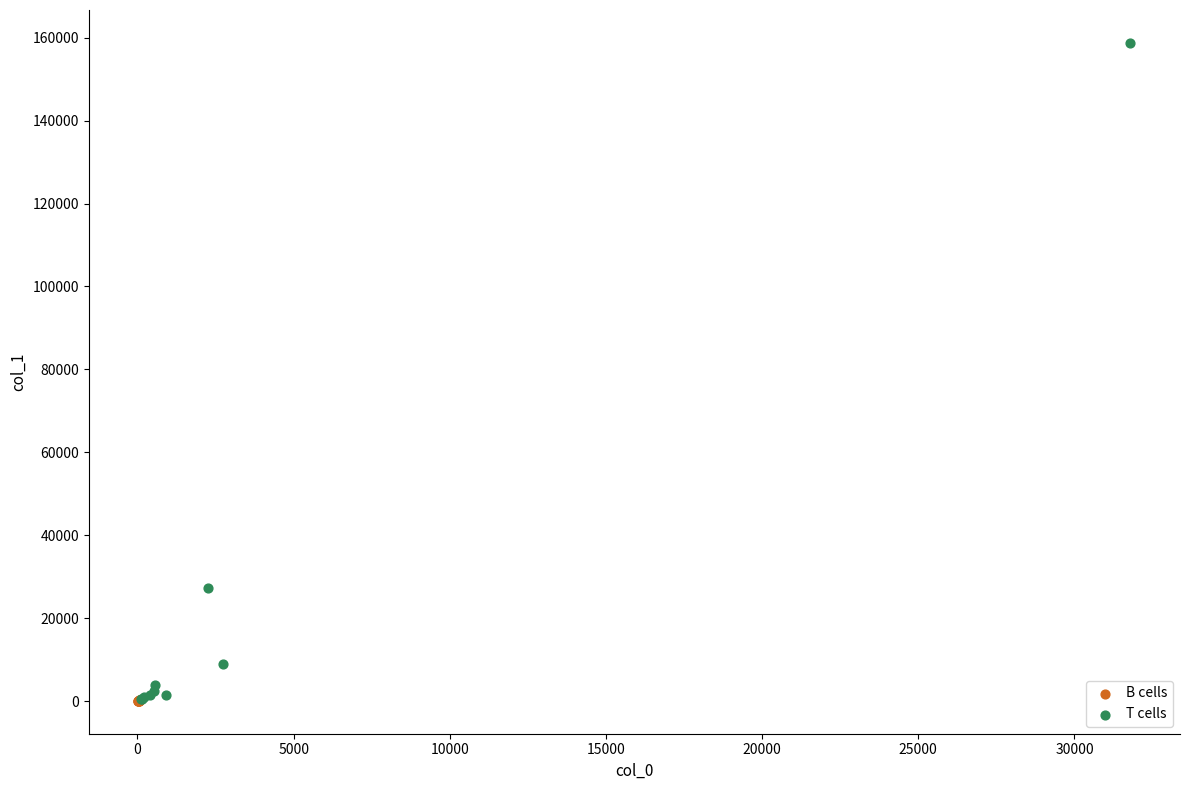

Which series has the largest Y range (max minus min)?

T cells